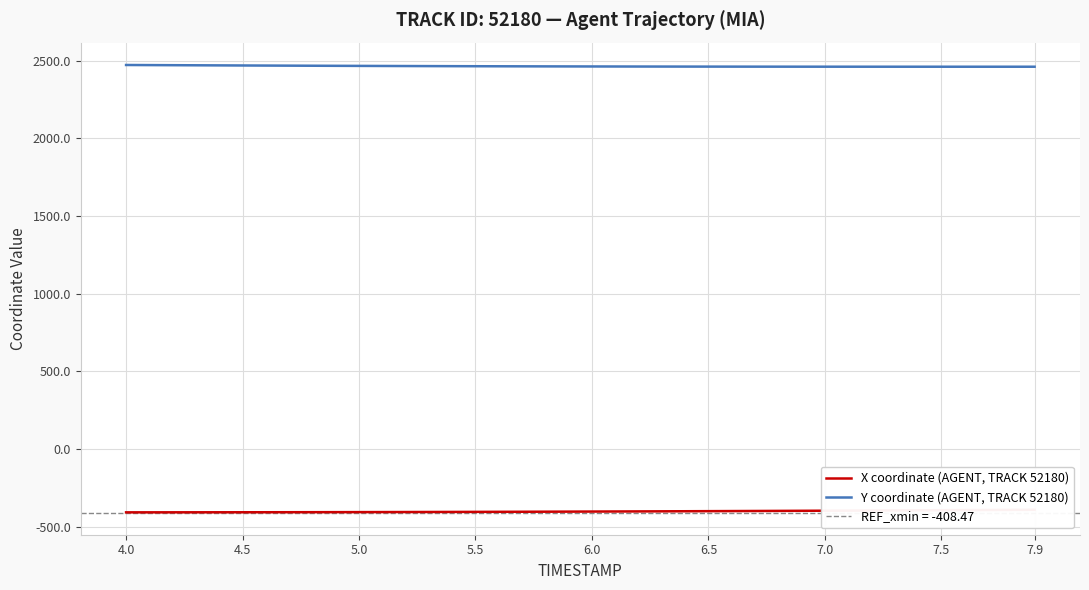

At which label does X coordinate (AGENT, TRACK 52180) reach its minimum?

4.0